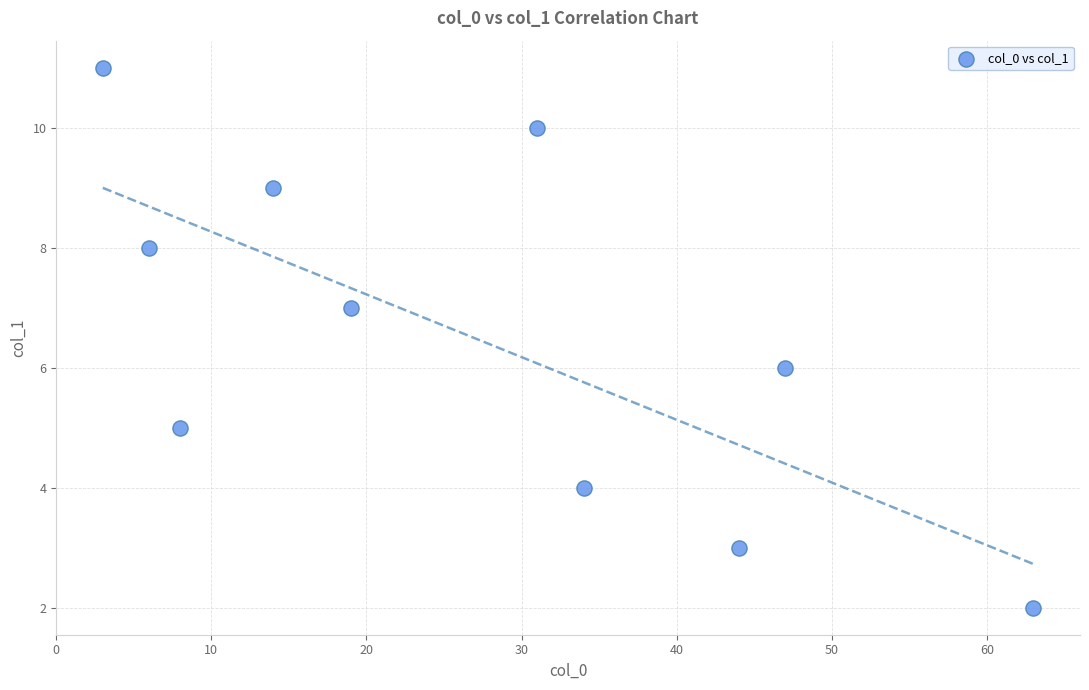

What is the average X value?

26.9